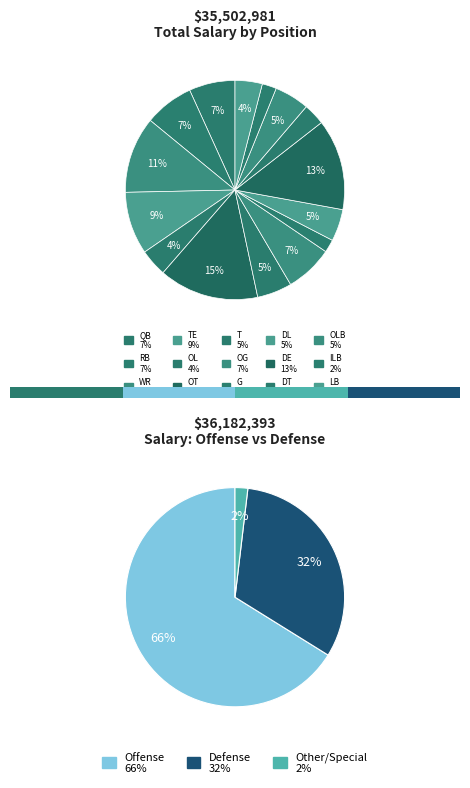

To the nearest percent, what is the combined percentage of OL and DT?

7%